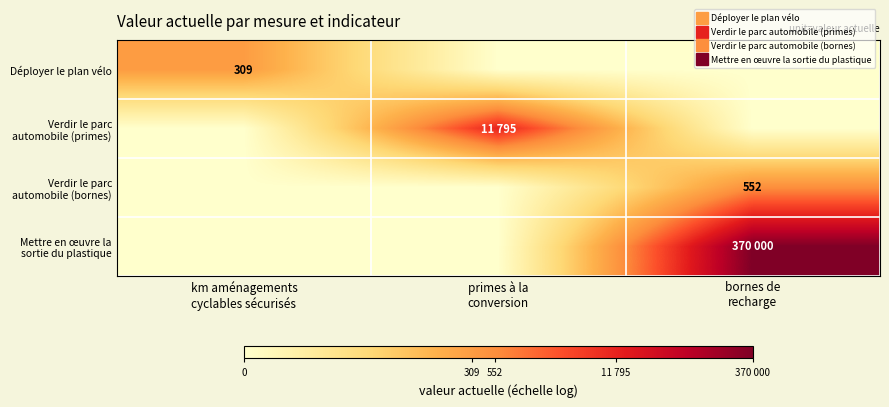

The Mettre en œuvre la sortie du plastique series shows 21.8 at bornes de recharge. True or false?

False